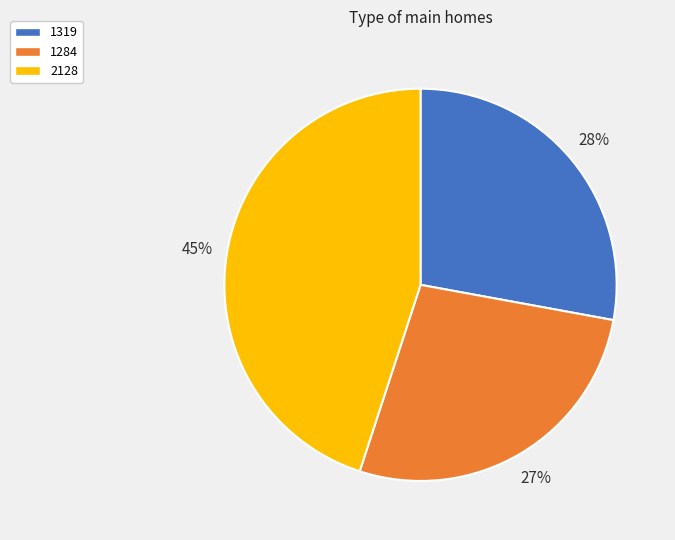

To the nearest percent, what portion does 2128 represent?

45%